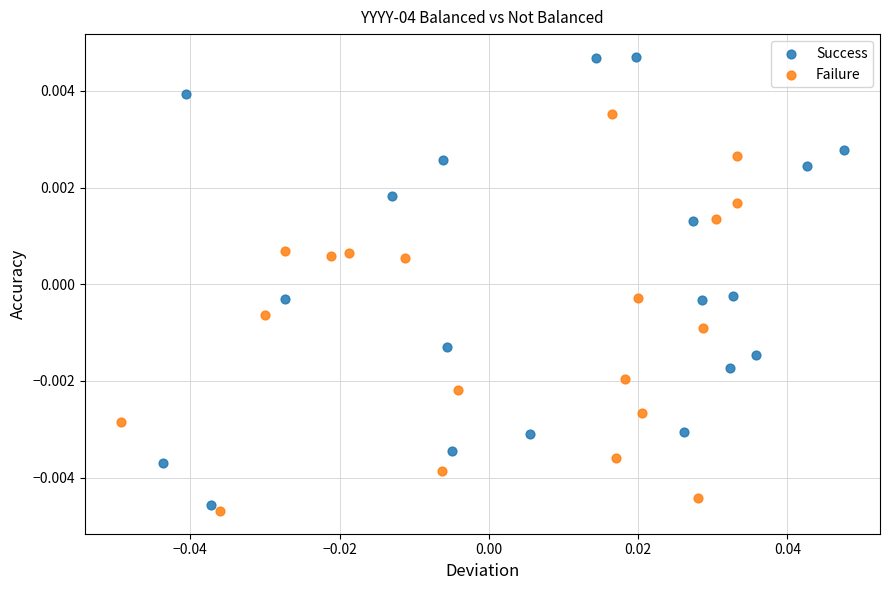

Which series has the largest Y range (max minus min)?

Success